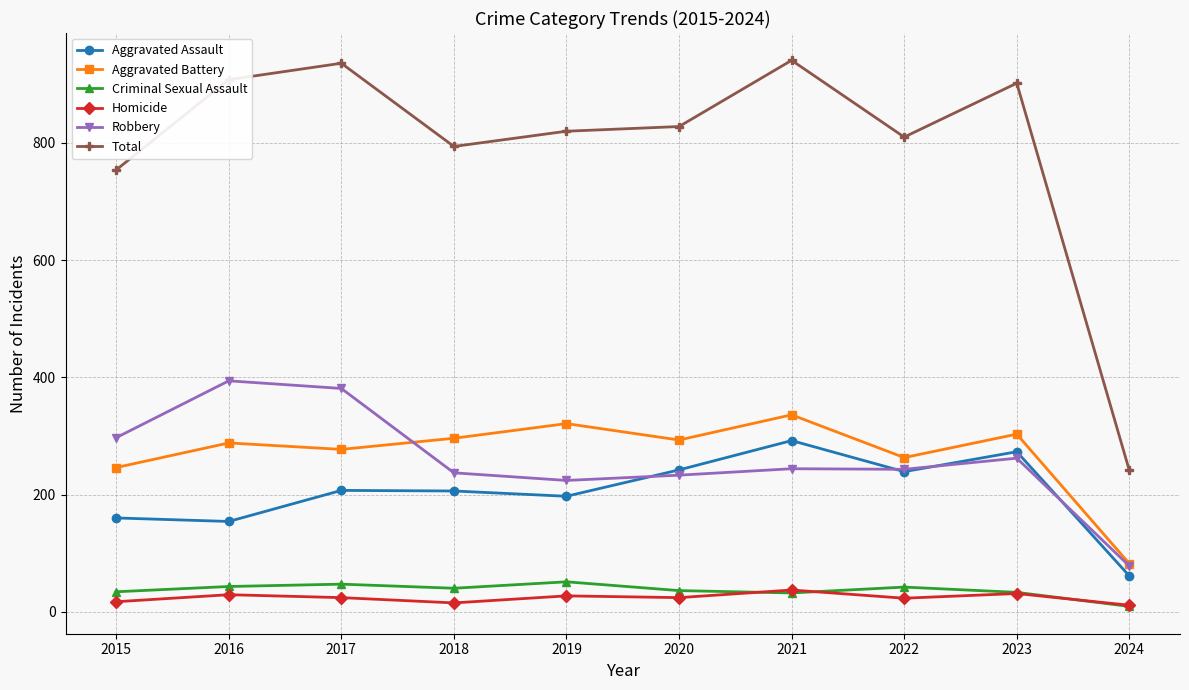

True or false: Robbery and Criminal Sexual Assault cross at least once.

False